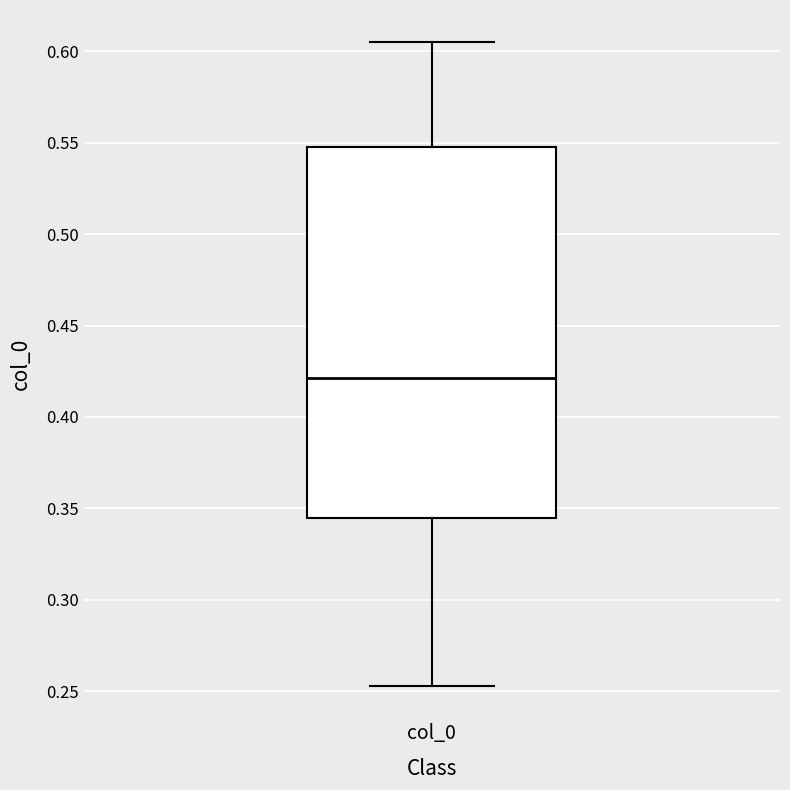

Transcribe this box plot: give where the median line is, the range the box spans, and where the two whiskers end, as read against the y-axis. The values are not printed on the chart, so give them approximately, as read against the axis.

median 0.420, box 0.345 to 0.550, whiskers 0.255 to 0.605